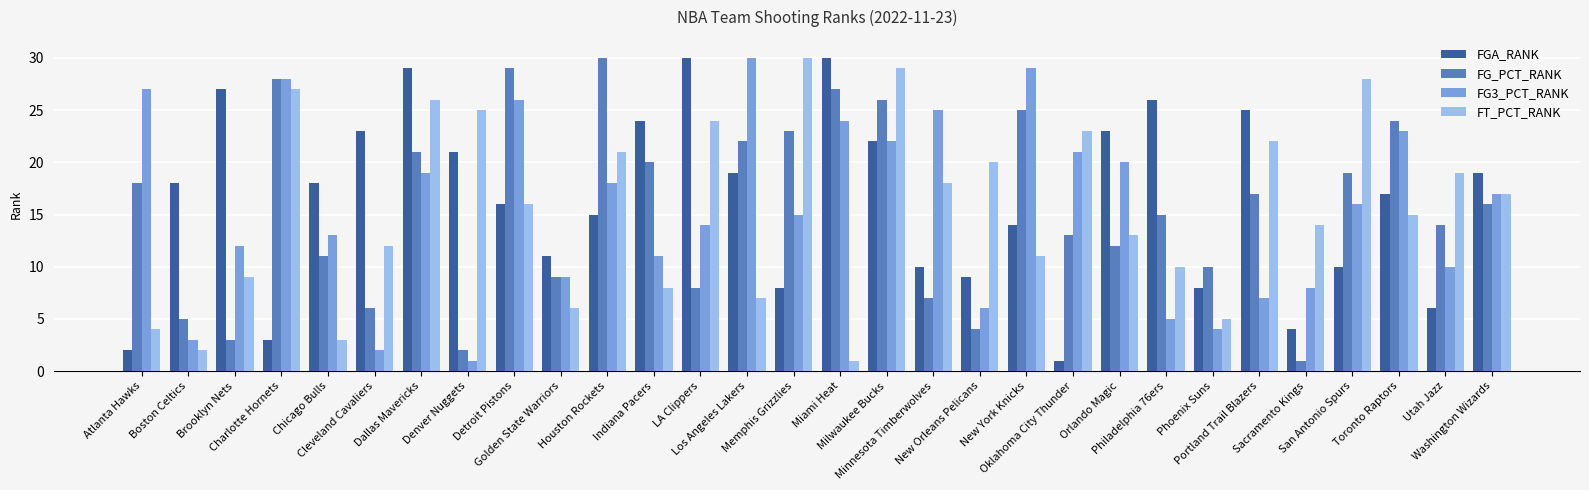

What is the value of the FG3_PCT_RANK bar at the 23rd from the left?

5